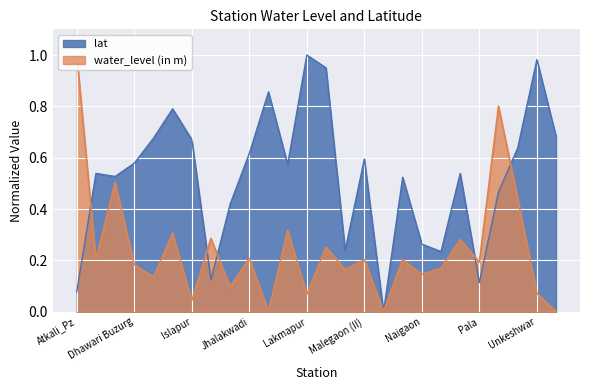

Is it true that lat equals 0.1 at Jamb Buzurg?

True